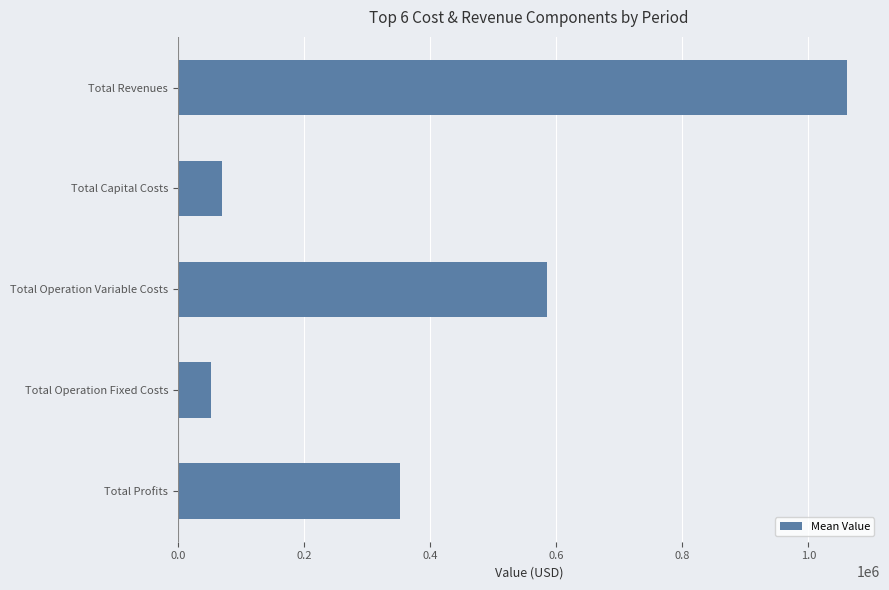

List the labels in order of value, largest first.

Total Revenues, Total Operation Variable Costs, Total Profits, Total Capital Costs, Total Operation Fixed Costs